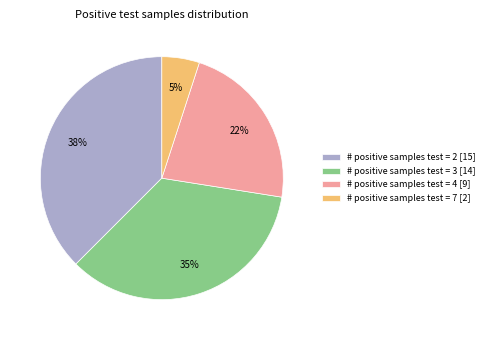

To the nearest percent, what percentage of the pie is # positive samples test = 7 [2]?

5%